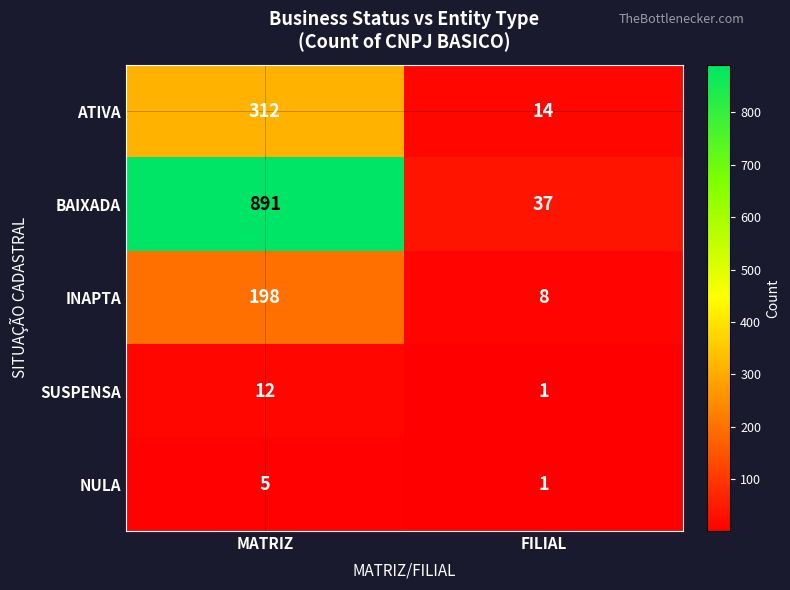

Reading left to right, list all the values displayed in this chart.

ATIVA: MATRIZ=312	FILIAL=14
BAIXADA: MATRIZ=891	FILIAL=37
INAPTA: MATRIZ=198	FILIAL=8
SUSPENSA: MATRIZ=12	FILIAL=1
NULA: MATRIZ=5	FILIAL=1